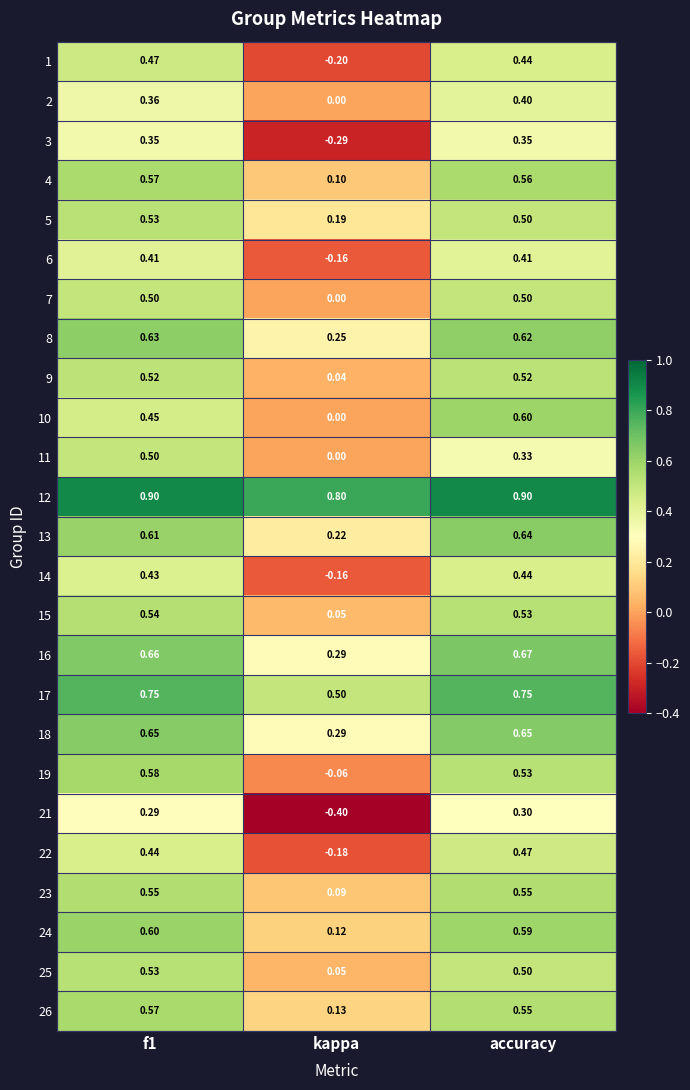

Is the value of 18 at accuracy greater than the value of 10 at kappa?

Yes